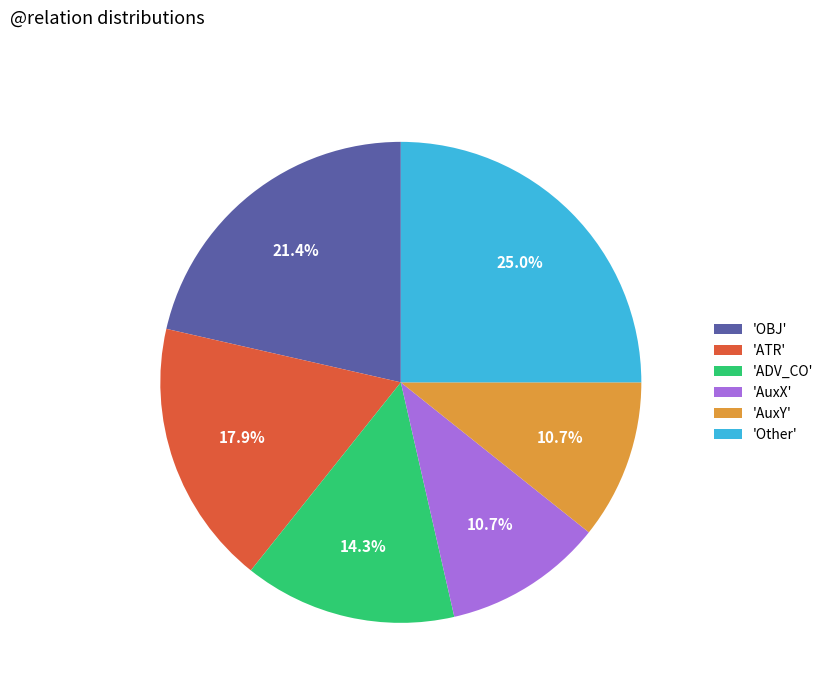

Which slice is the largest?

'Other'